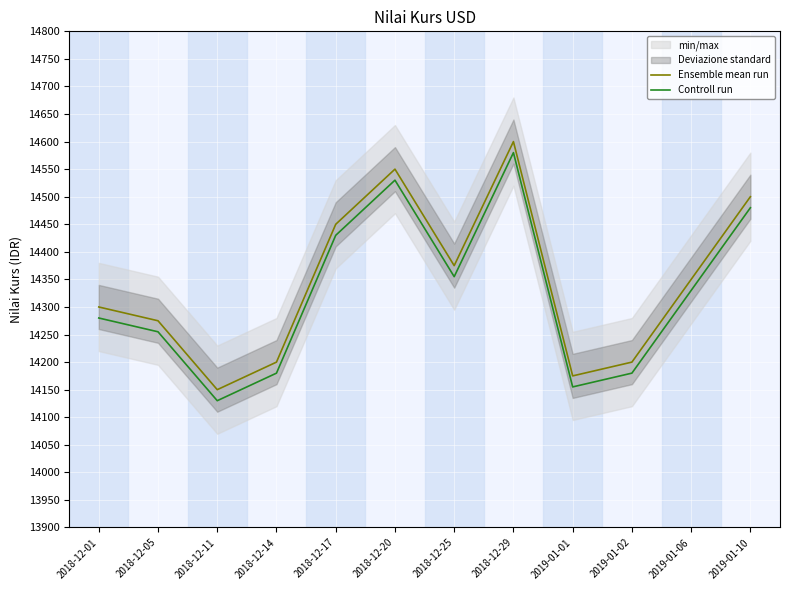

Reading left to right, transcribe all the data shown in this chart.

Ensemble mean run: 14300	14275	14150	14200	14450	14550	14375	14600	14175	14200	14350	14500
Controll run: 14280	14255	14130	14180	14430	14530	14355	14580	14155	14180	14330	14480